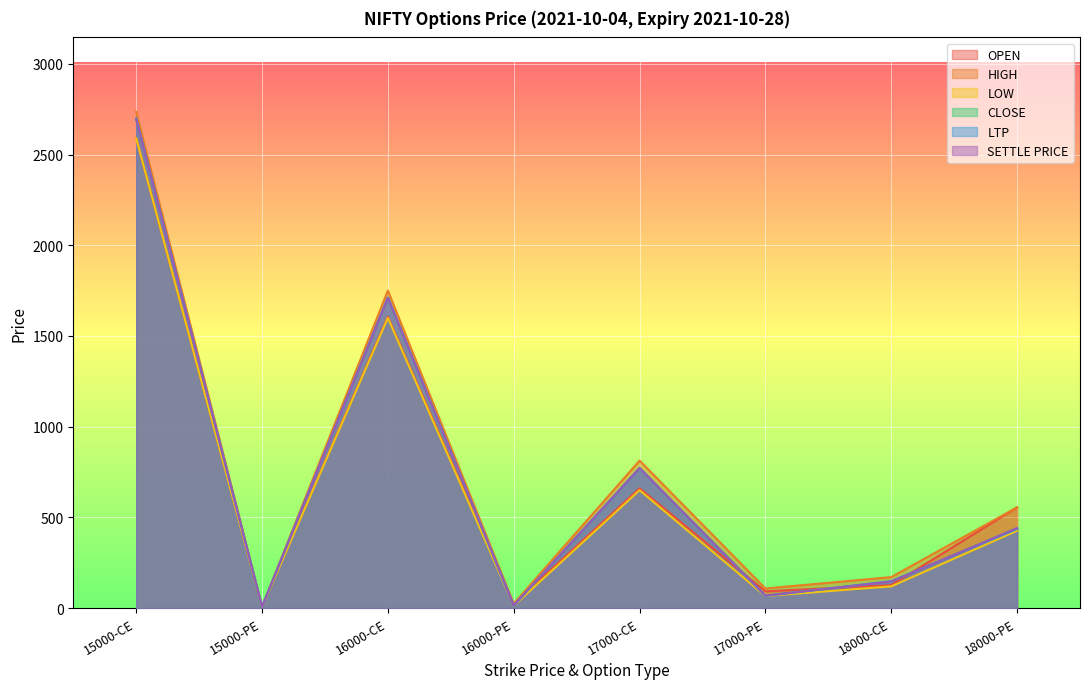

What is the greatest value displayed?

2735.7